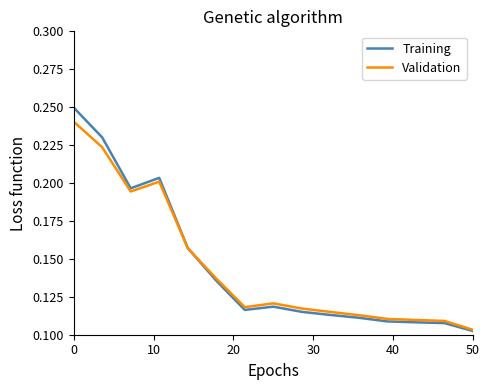

Which series has the largest range (max minus min)?

Training